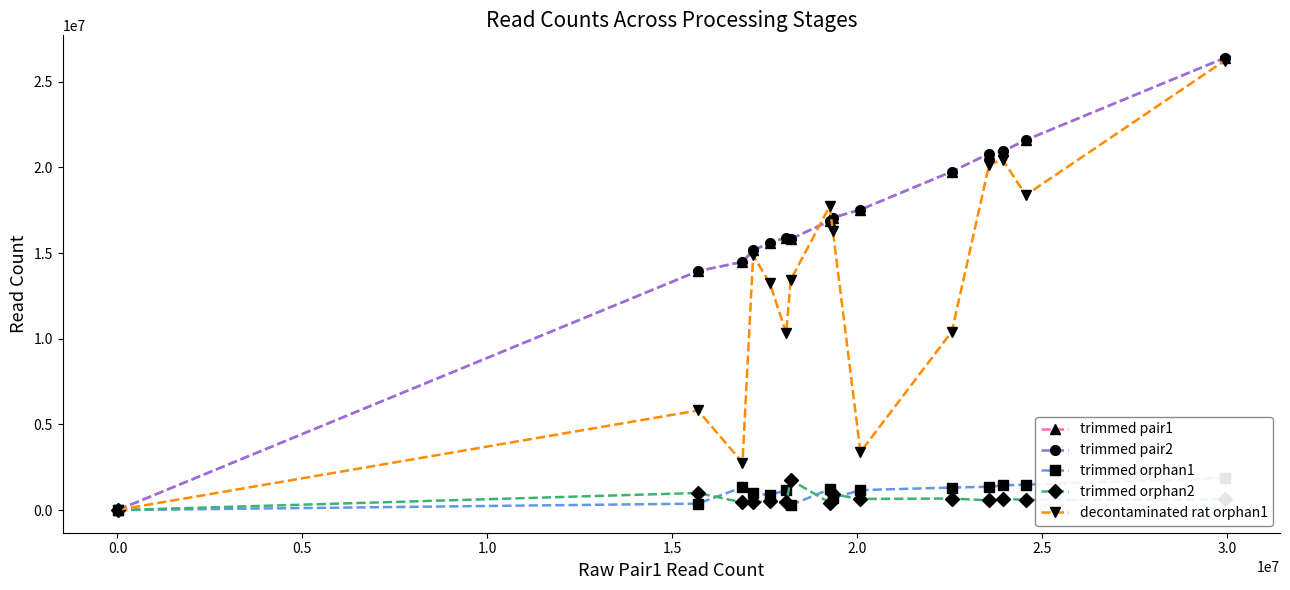

How many interior local peaks does the decontaminated rat orphan1 series have?

4